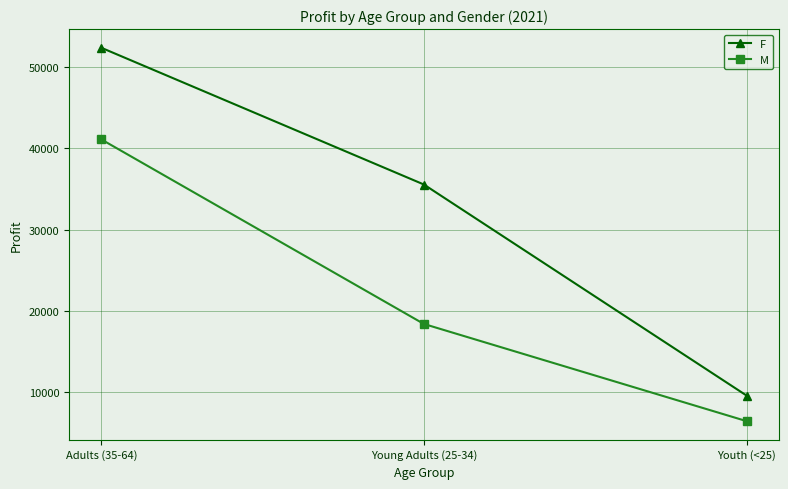

Rank the series by their maximum value, from highest to lowest.

F, M